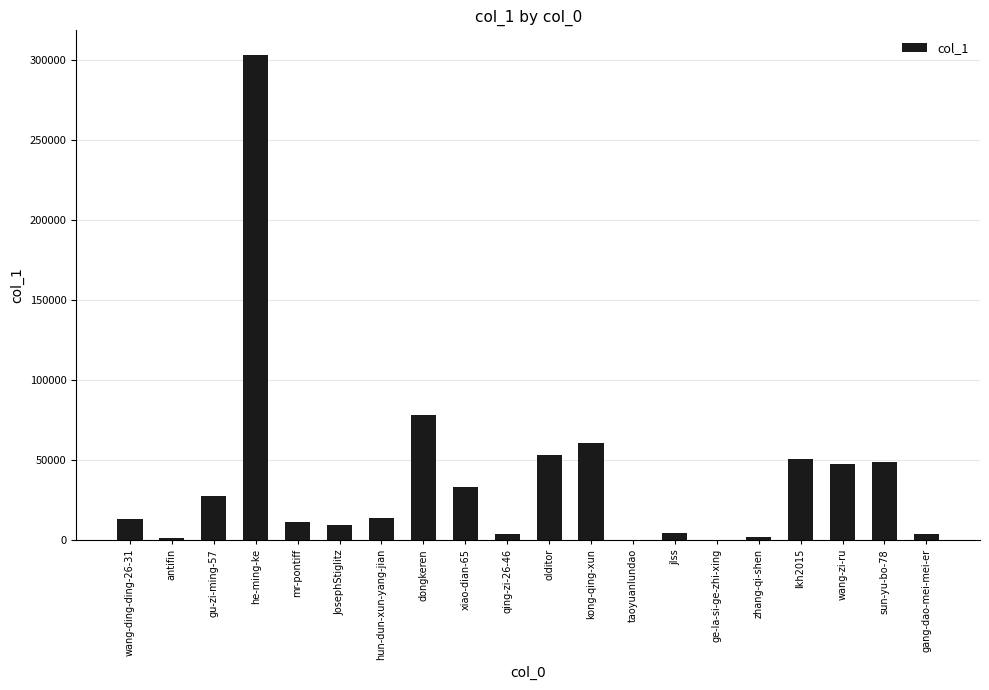

Between he-ming-ke and wang-zi-ru, which is larger?

he-ming-ke